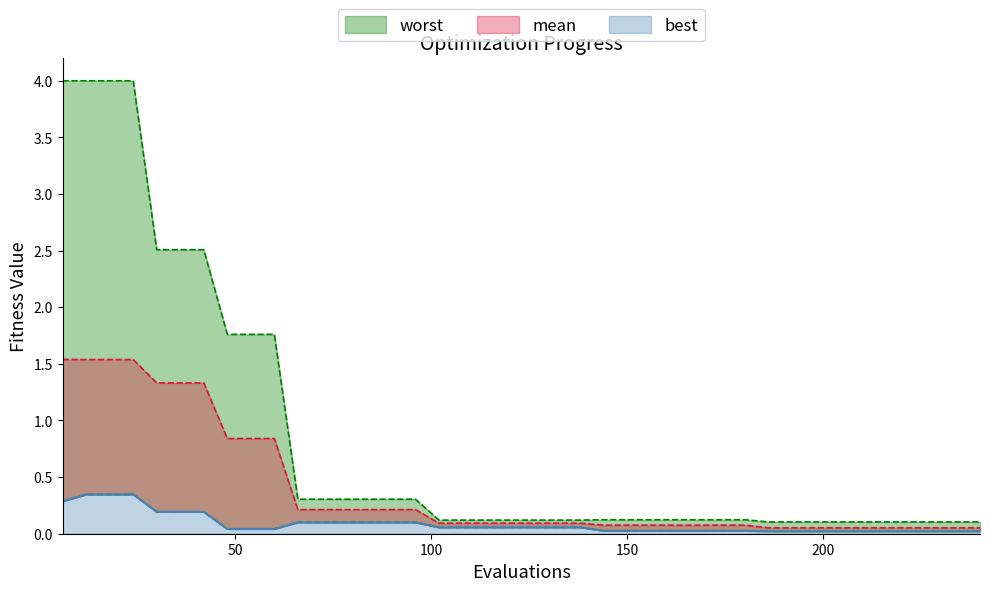

Which series has the widest spread of values?

worst